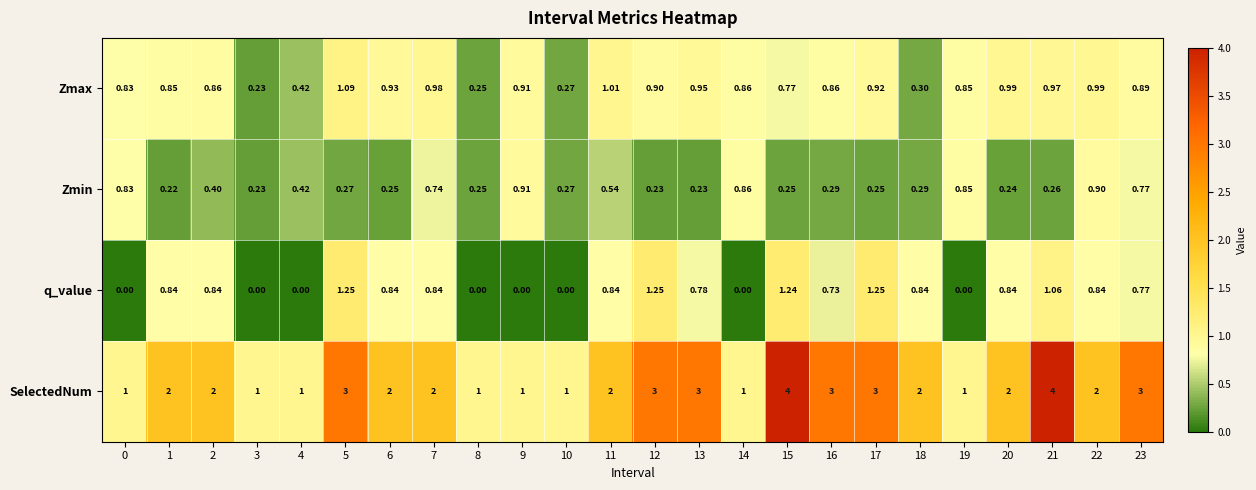

Which series changed the most between 3 and 13?

SelectedNum